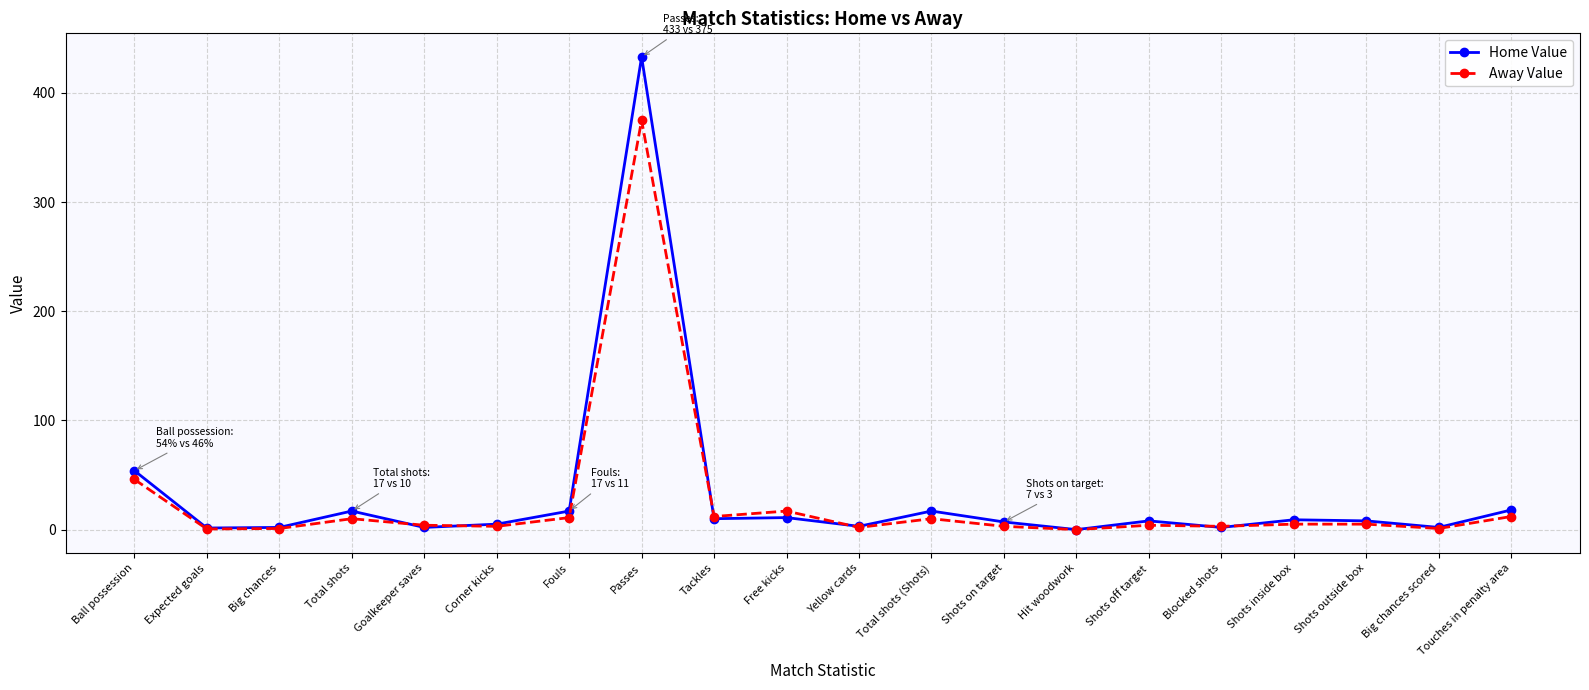

Rank the series by their average value, from highest to lowest.

Home Value, Away Value